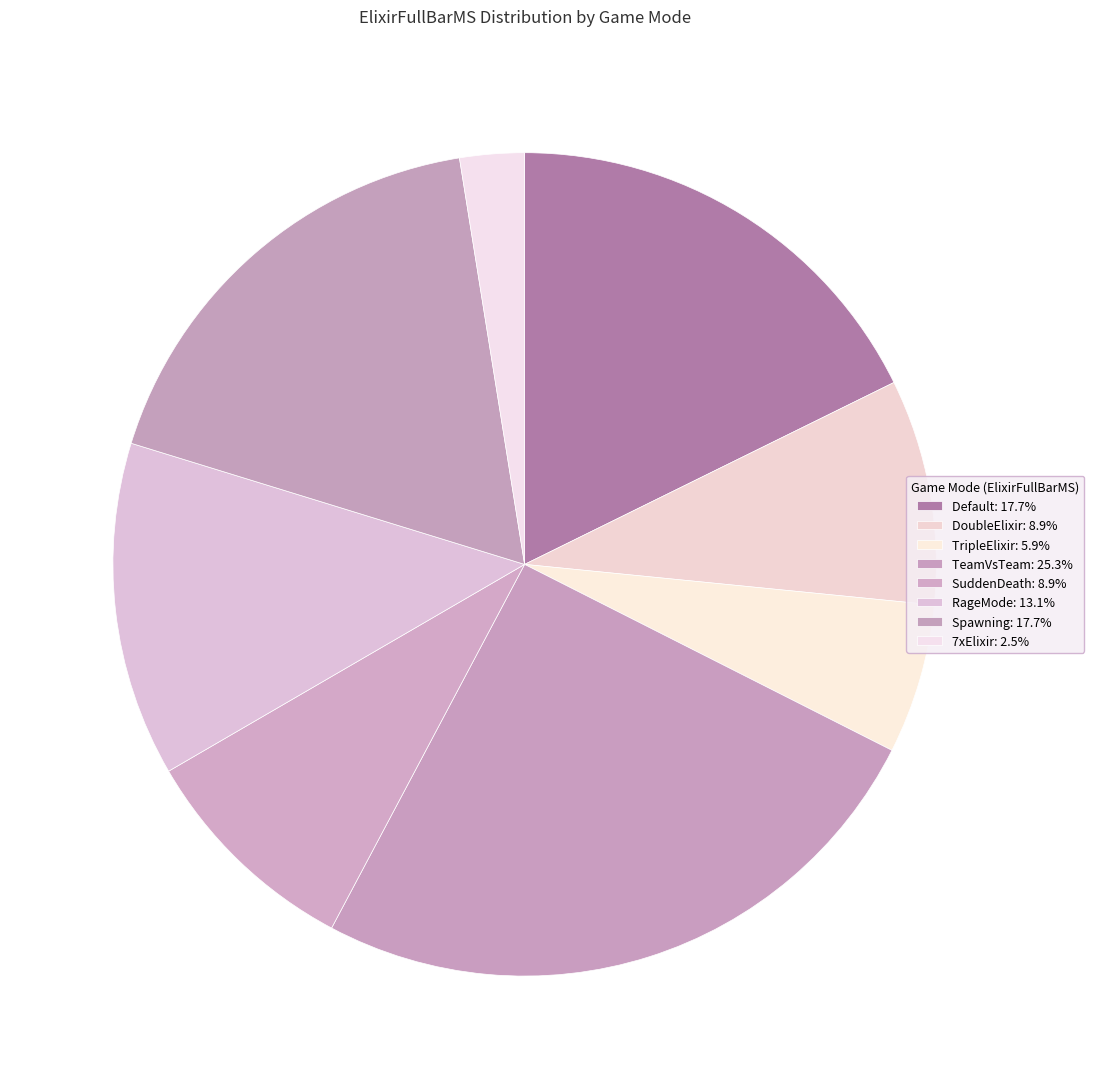

How many slices are in this pie chart?

8